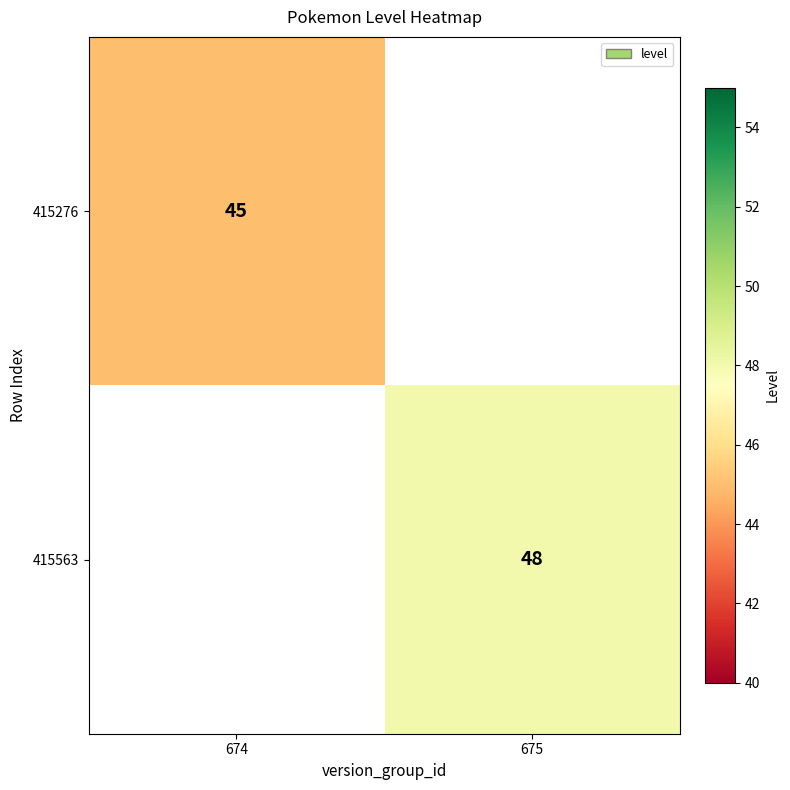

Count the number of data series in this chart.

2